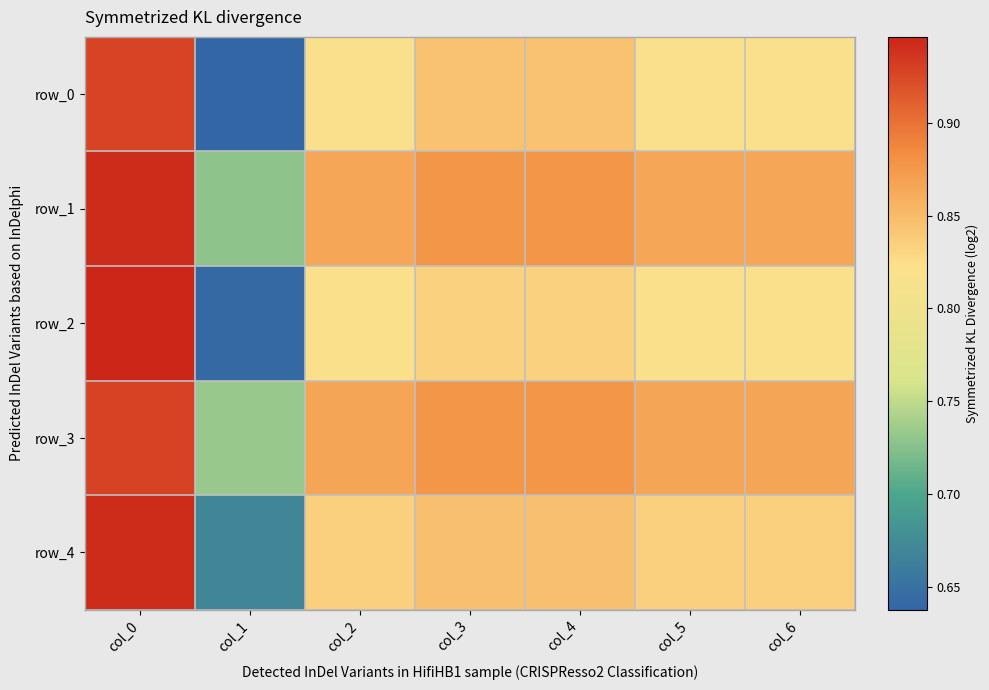

The row_3 series shows 0.9 at col_3. True or false?

True